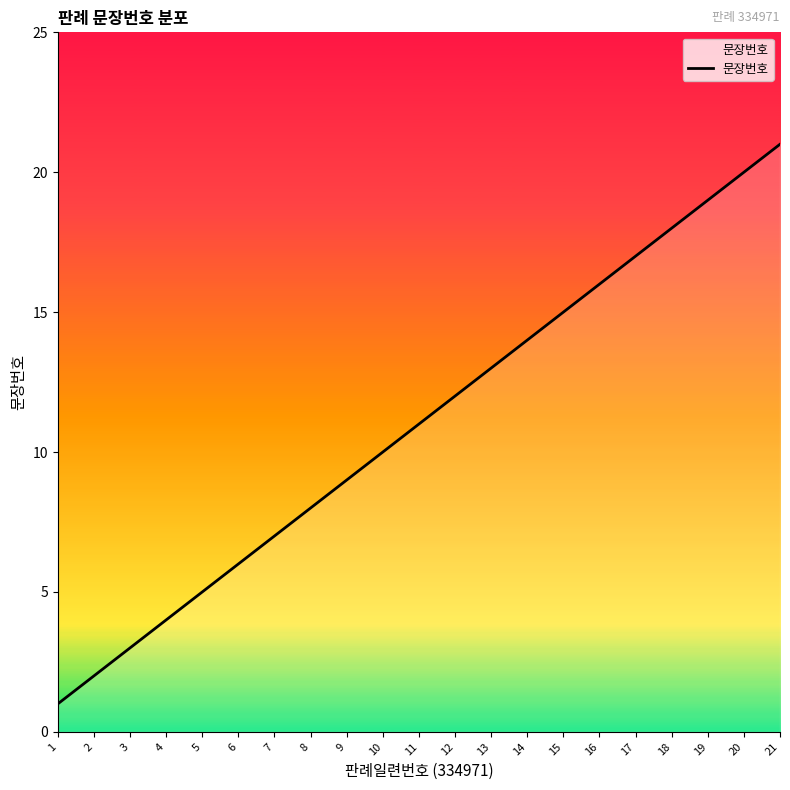

Reading left to right, transcribe all the data shown in this chart.

1	2	3	4	5	6	7	8	9	10	11	12	13	14	15	16	17	18	19	20	21